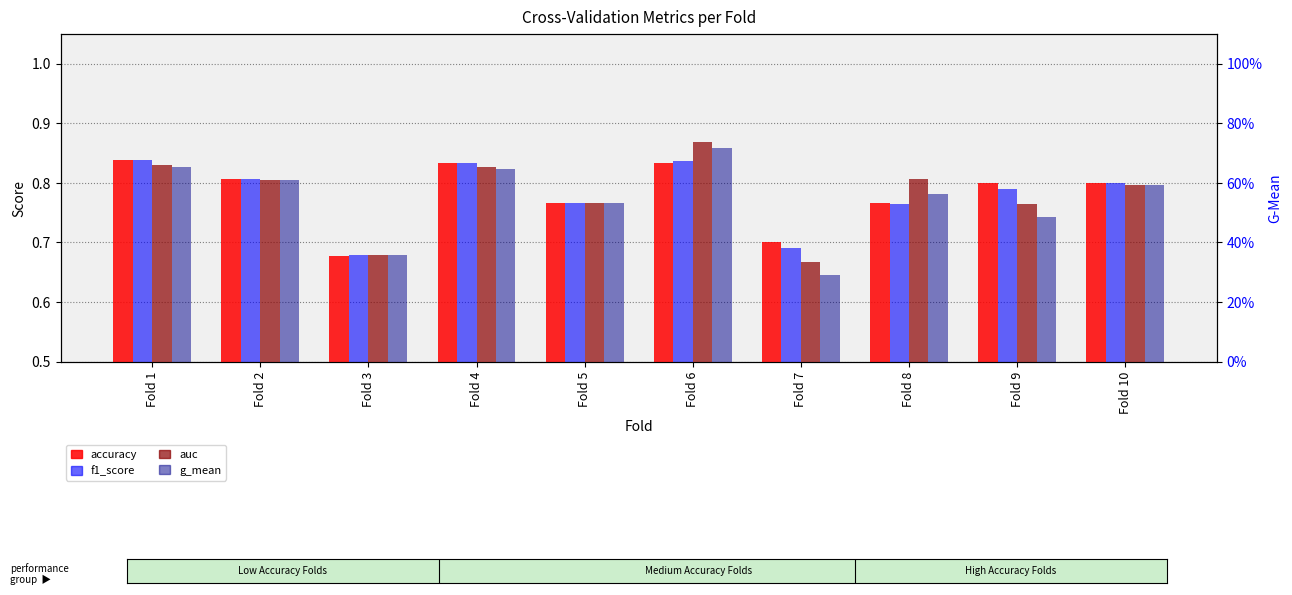

What is the sum of the accuracy values at Fold 9 and Fold 10?

1.6